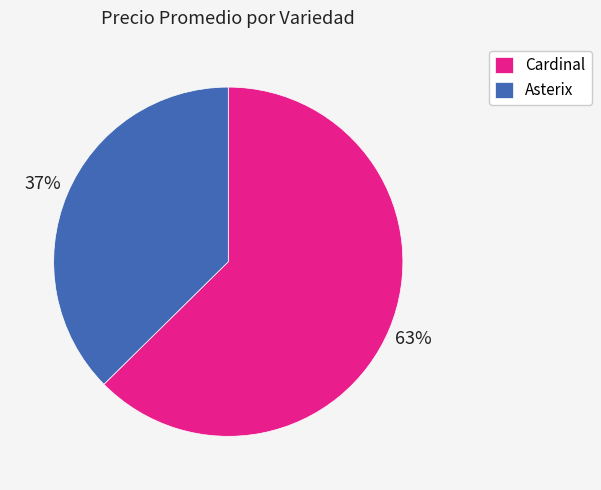

Do Cardinal and Asterix together represent more than half of the pie?

Yes